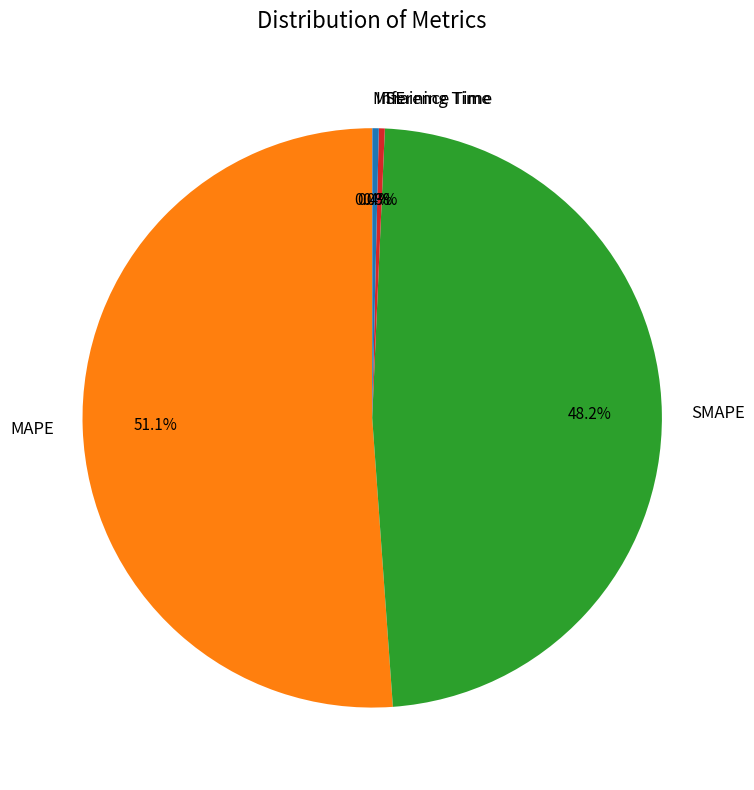

To the nearest percent, what percentage of the pie is MAPE?

51%